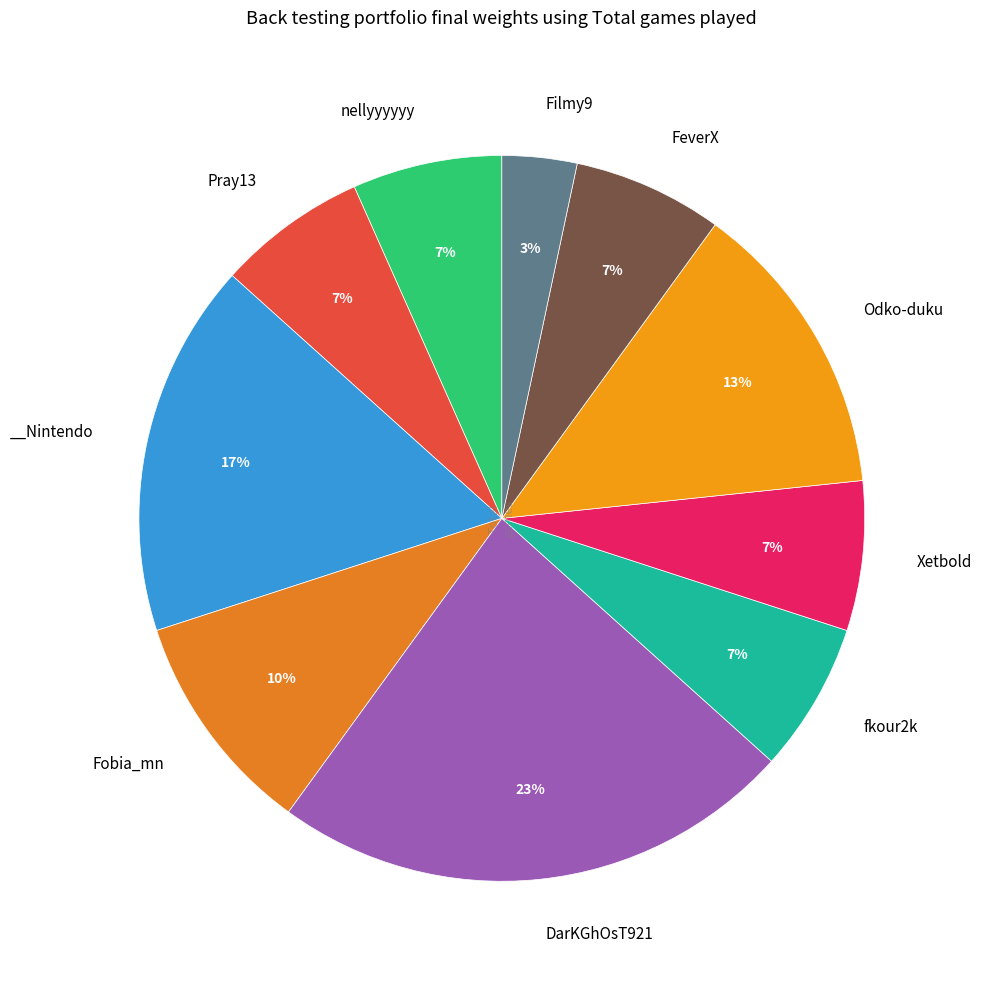

Count the number of slices in the pie.

10